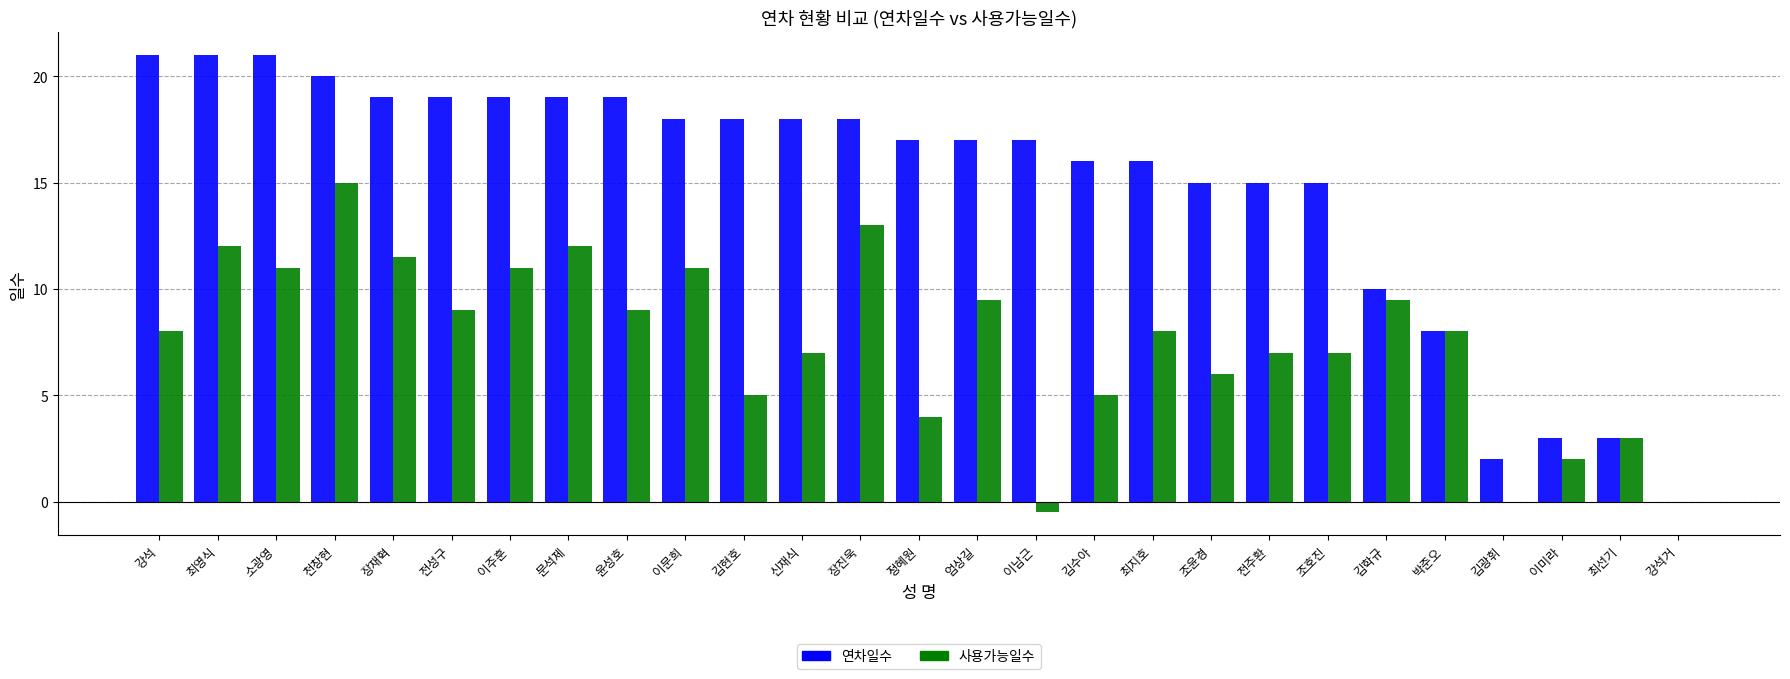

Is the value of 사용가능일수 at 소광영 greater than the value of 연차일수 at 이남근?

No